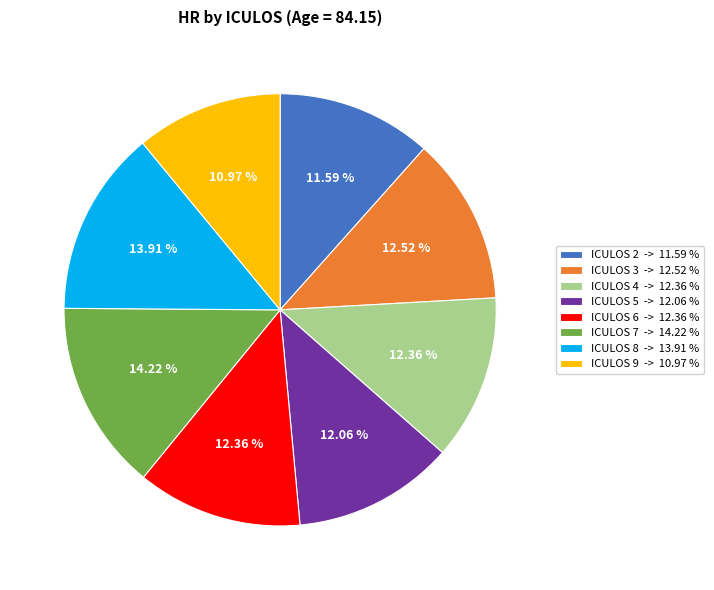

Does ICULOS 8 represent more than half of the total?

No